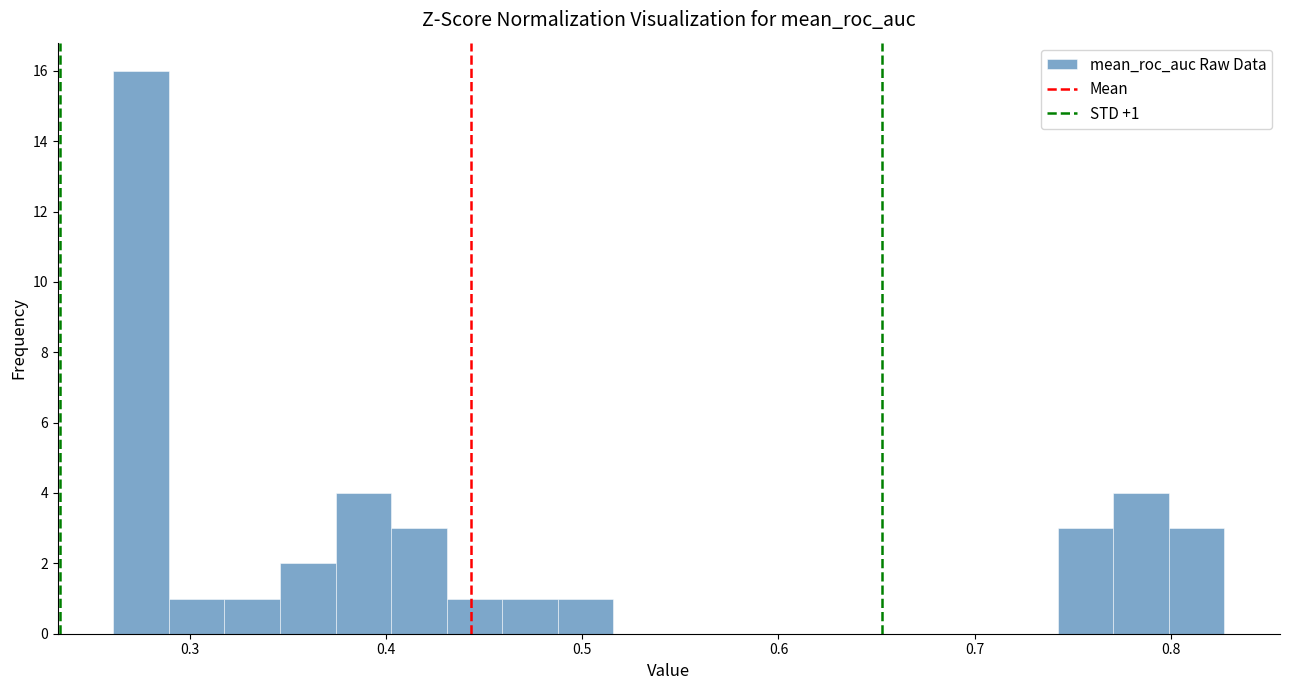

Read against the x-axis, roughly where is the centre of the tallest bar?

0.27